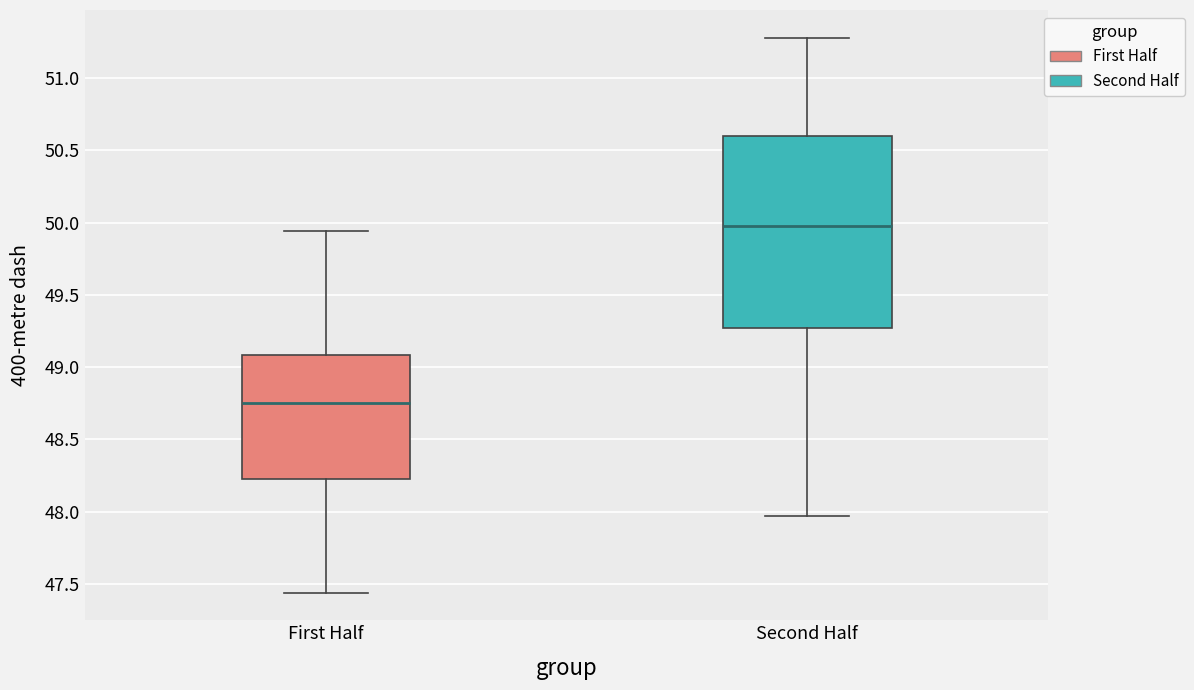

Which box is the tallest, from its lower edge to its upper edge?

Second Half